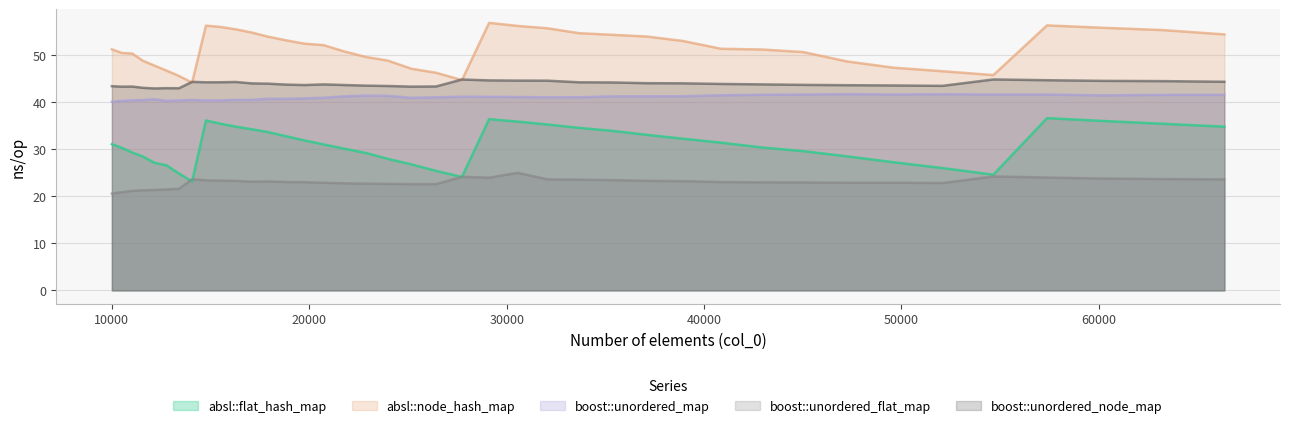

What is the difference between the maximum and second lowest values in the boost::unordered_node_map series?

1.9